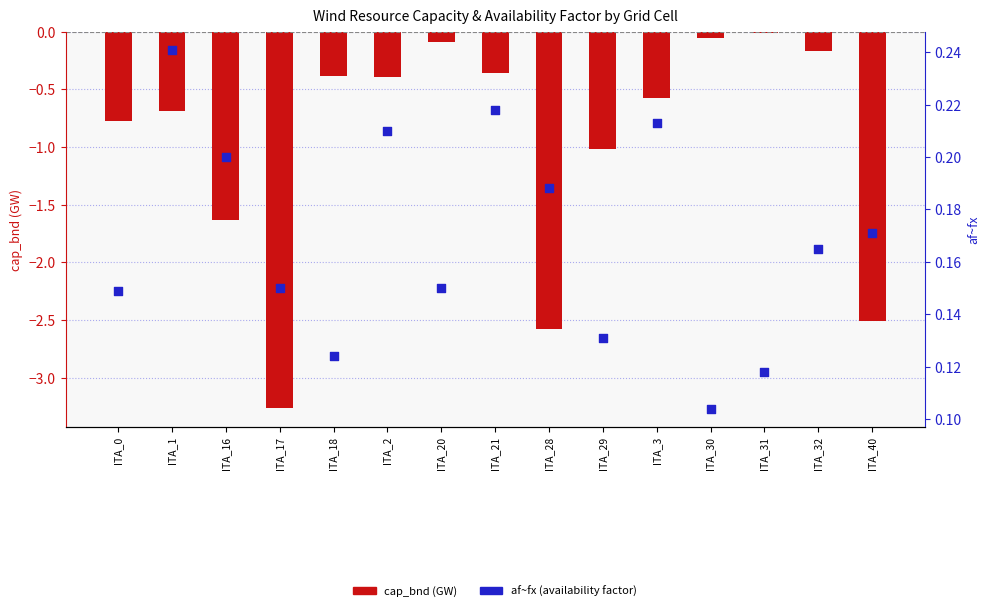

At how many categories does at least one series exceed 0?

15